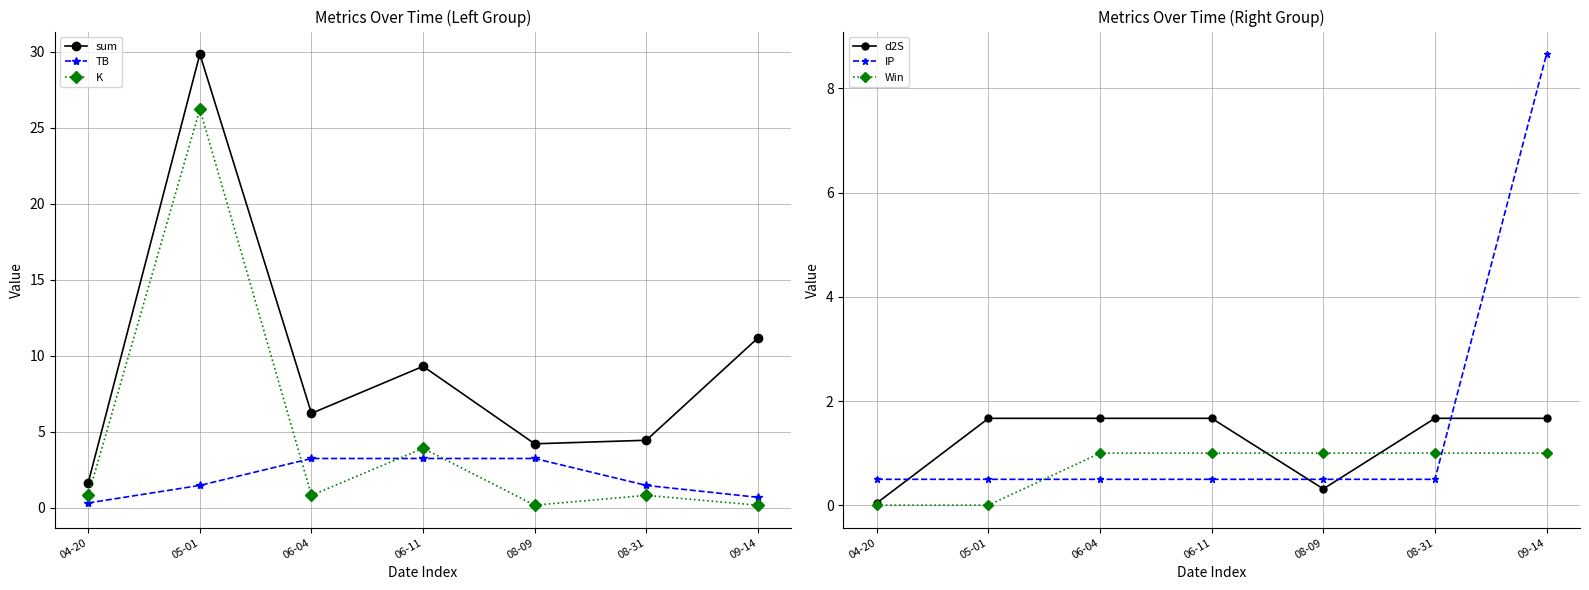

At 04-20, list the series in order from largest to smallest.

sum, K, IP, TB, d2S, Win